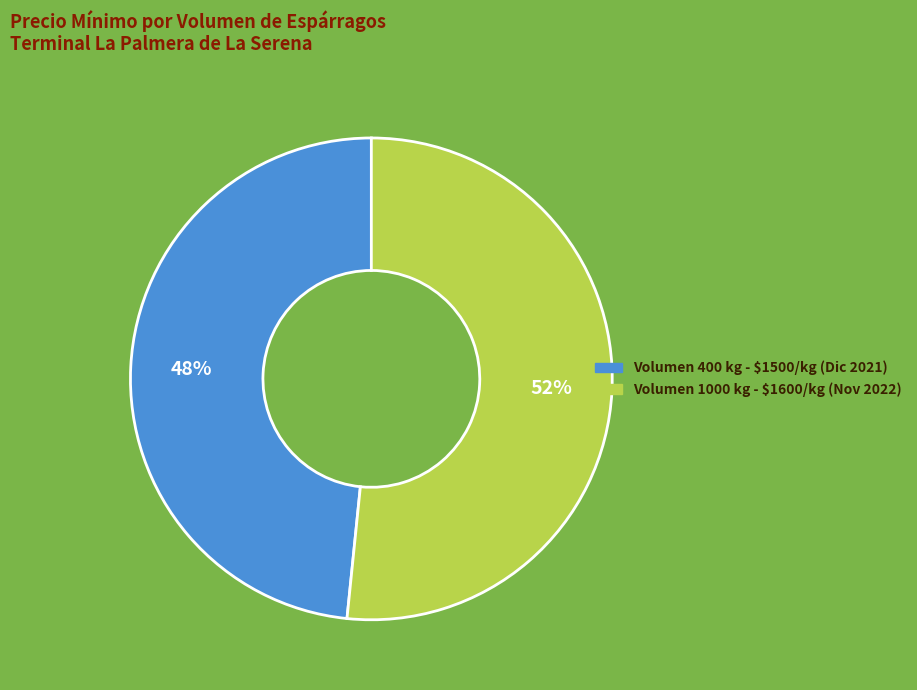

To the nearest percent, what is the average slice percentage?

50%